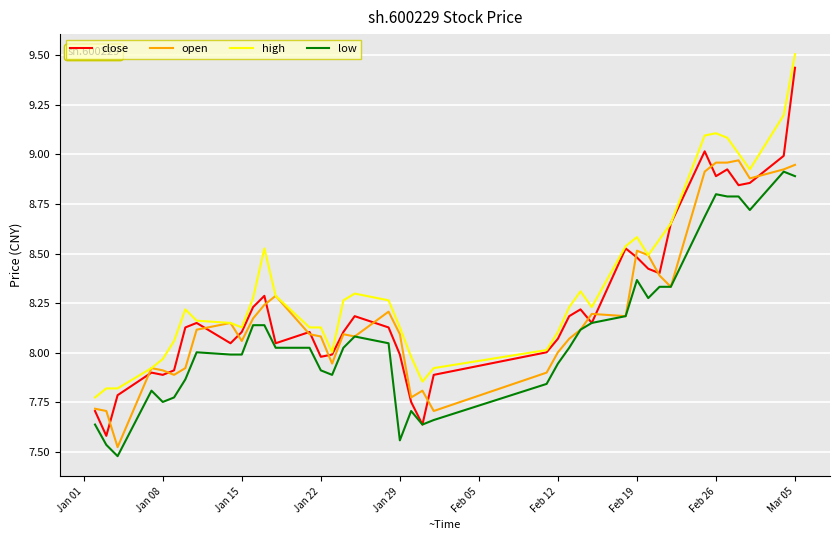

Which series has the largest total across all categories?

high